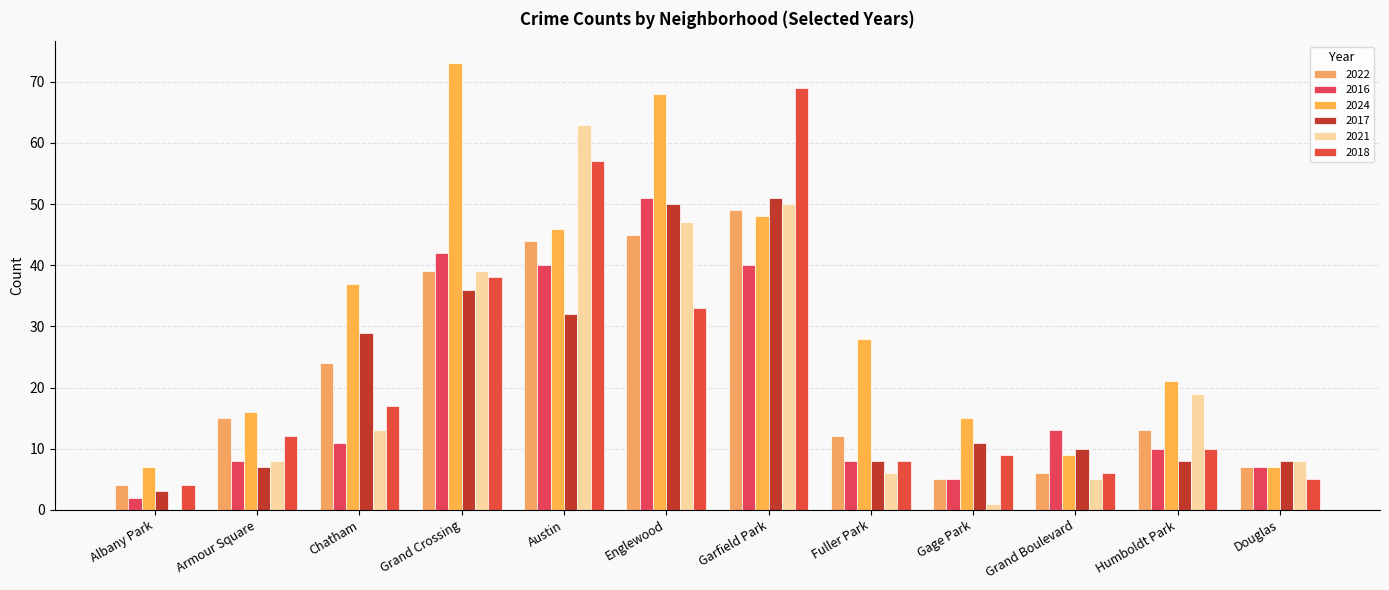

What are all the series names shown in the legend?

2022, 2016, 2024, 2017, 2021, 2018